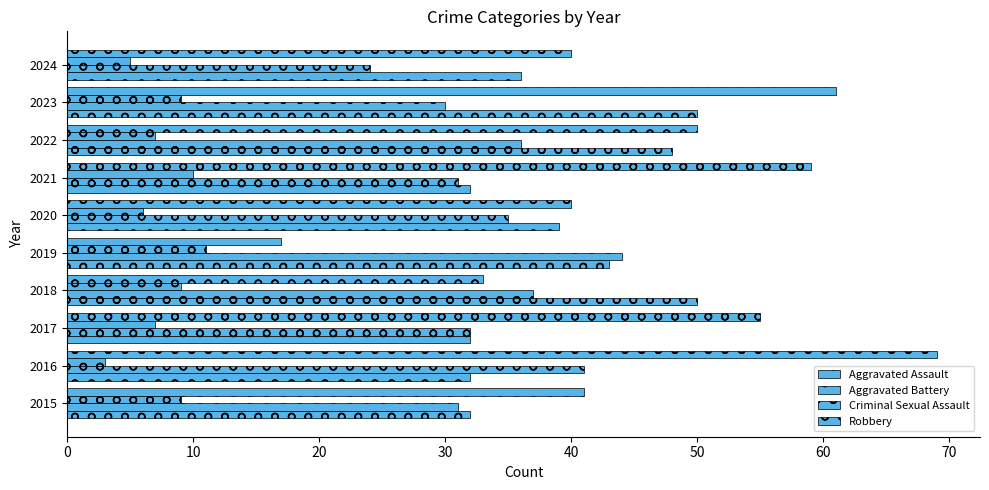

How many data points in Aggravated Battery are less than 35?

5